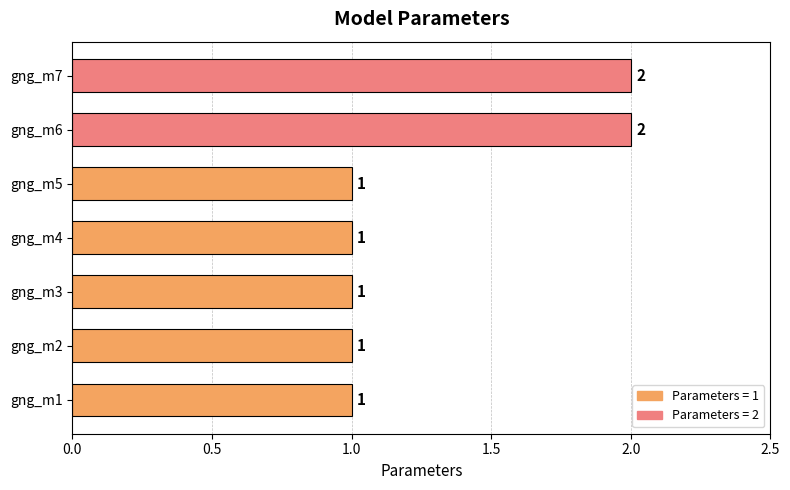

The value at gng_m3 is 1. True or false?

True